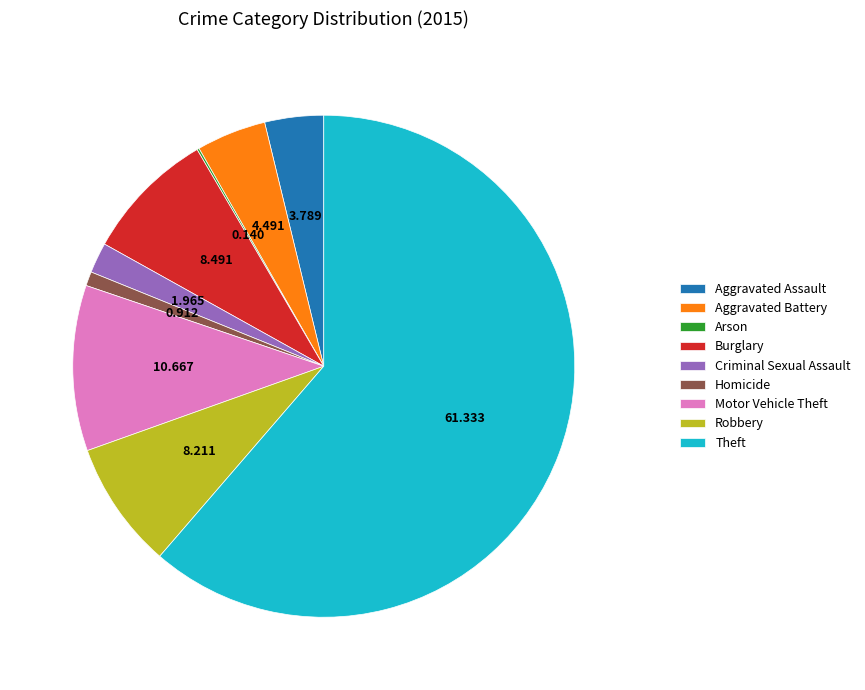

What is the largest slice in the pie chart?

Theft